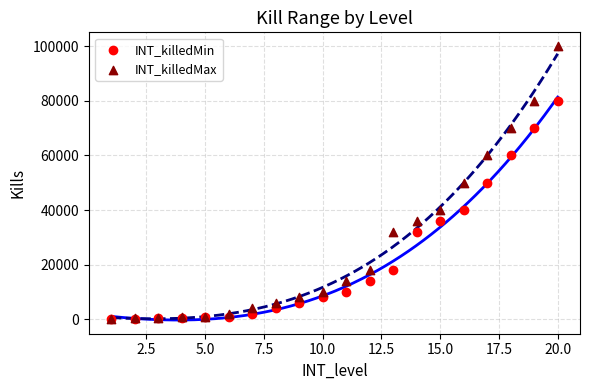

Which series reaches the maximum Y coordinate?

INT_killedMax